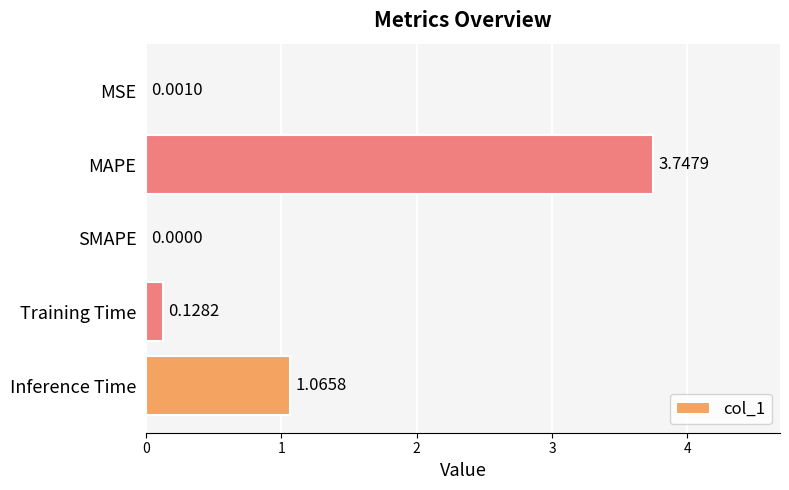

Which has a higher value, Training Time or MSE?

Training Time